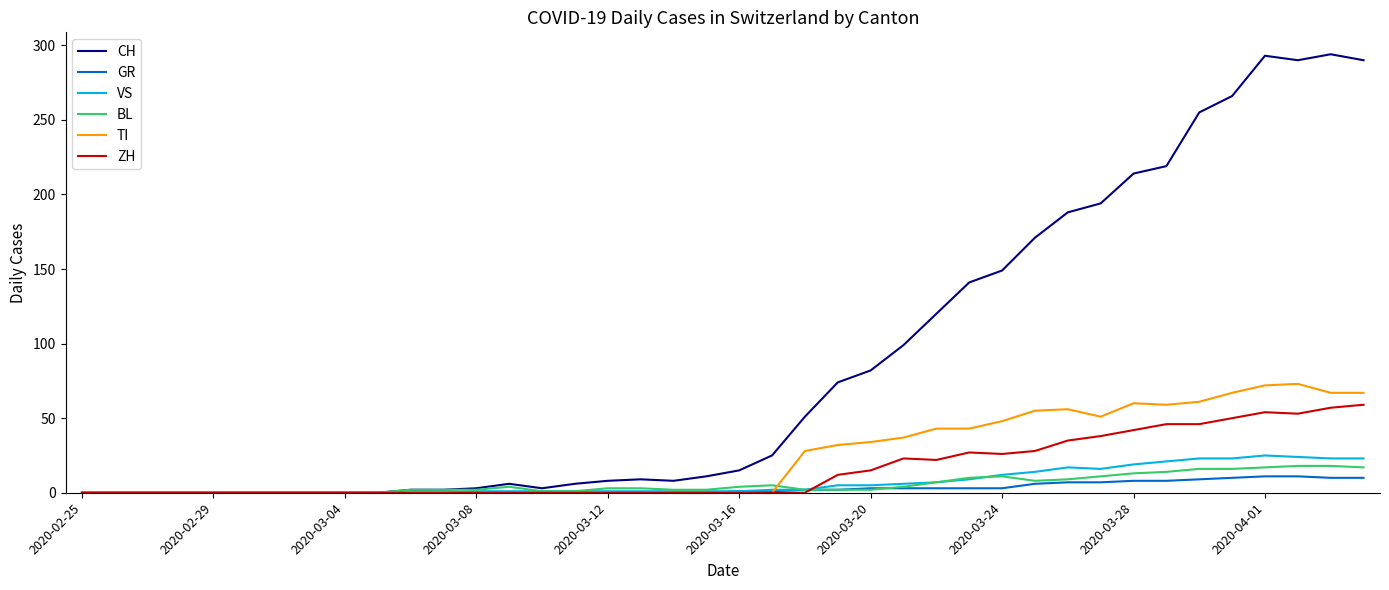

Which series has the largest total across all categories?

CH